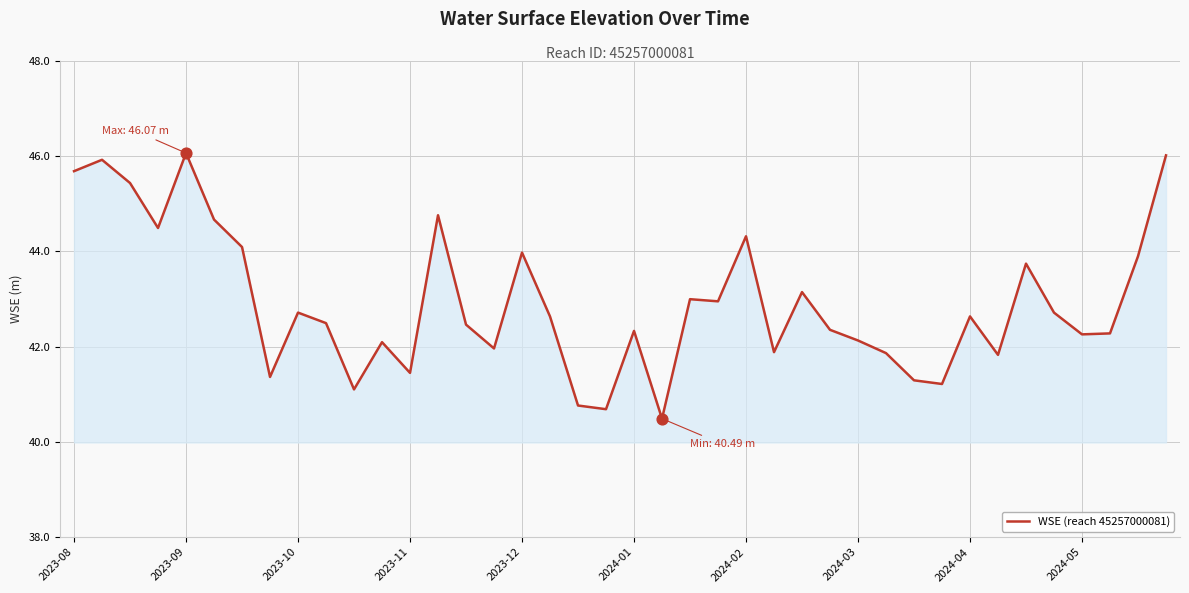

What is the difference between the maximum and minimum values?

5.6